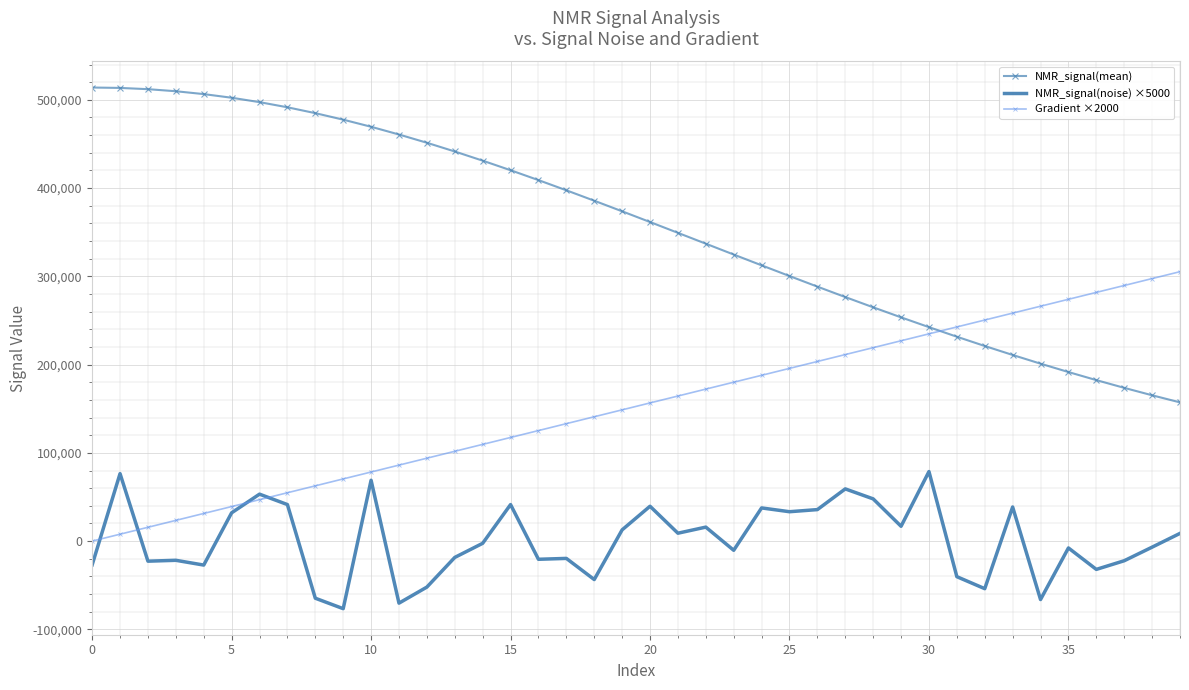

Rank the series by their average value, from lowest to highest.

NMR_signal(noise) ×5000, Gradient ×2000, NMR_signal(mean)